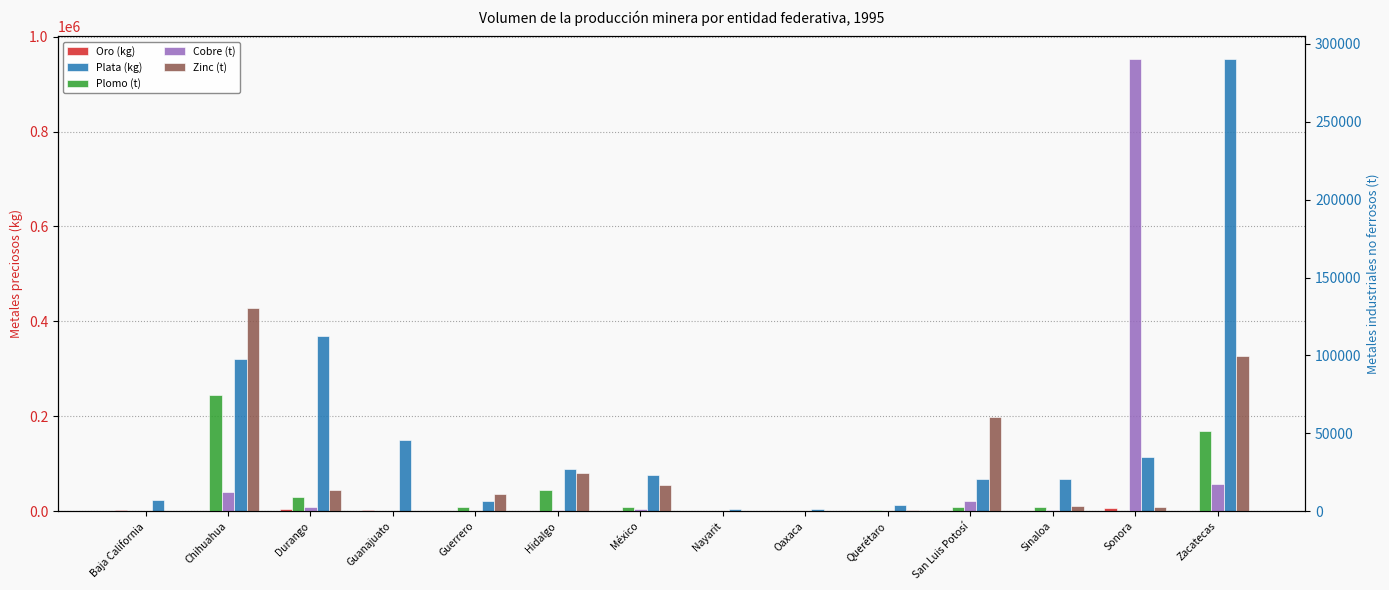

Is it true that Plata (kg) equals 1445.8 at Oaxaca?

False